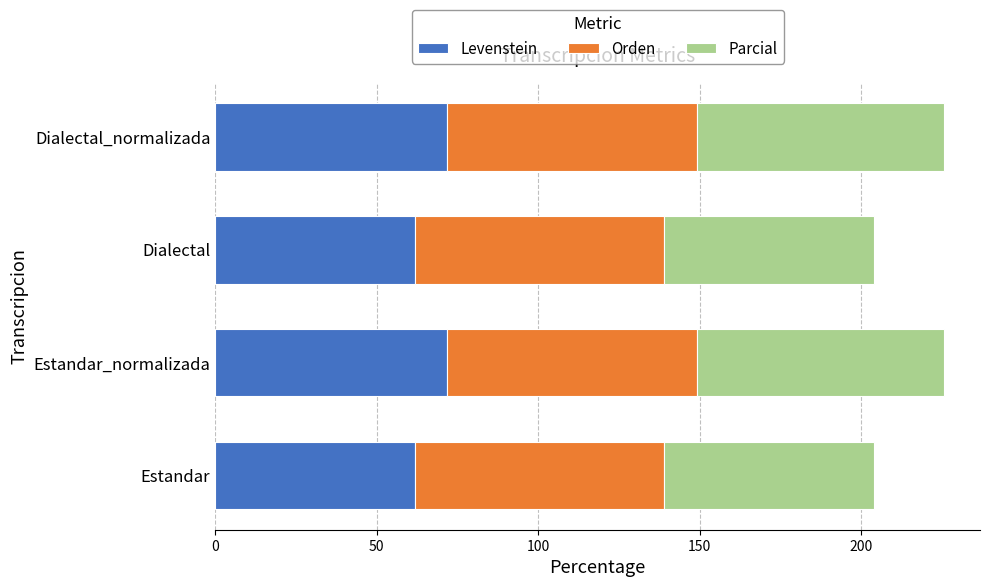

What is the total value across all series at Estandar_normalizada?

225.6